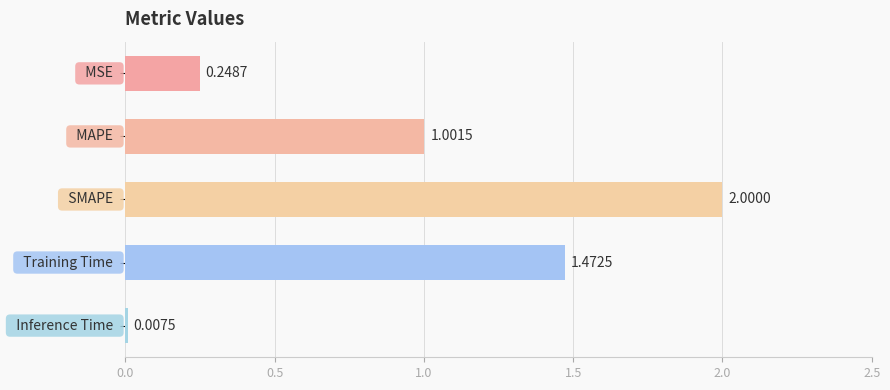

What is the sum of all values?

4.7